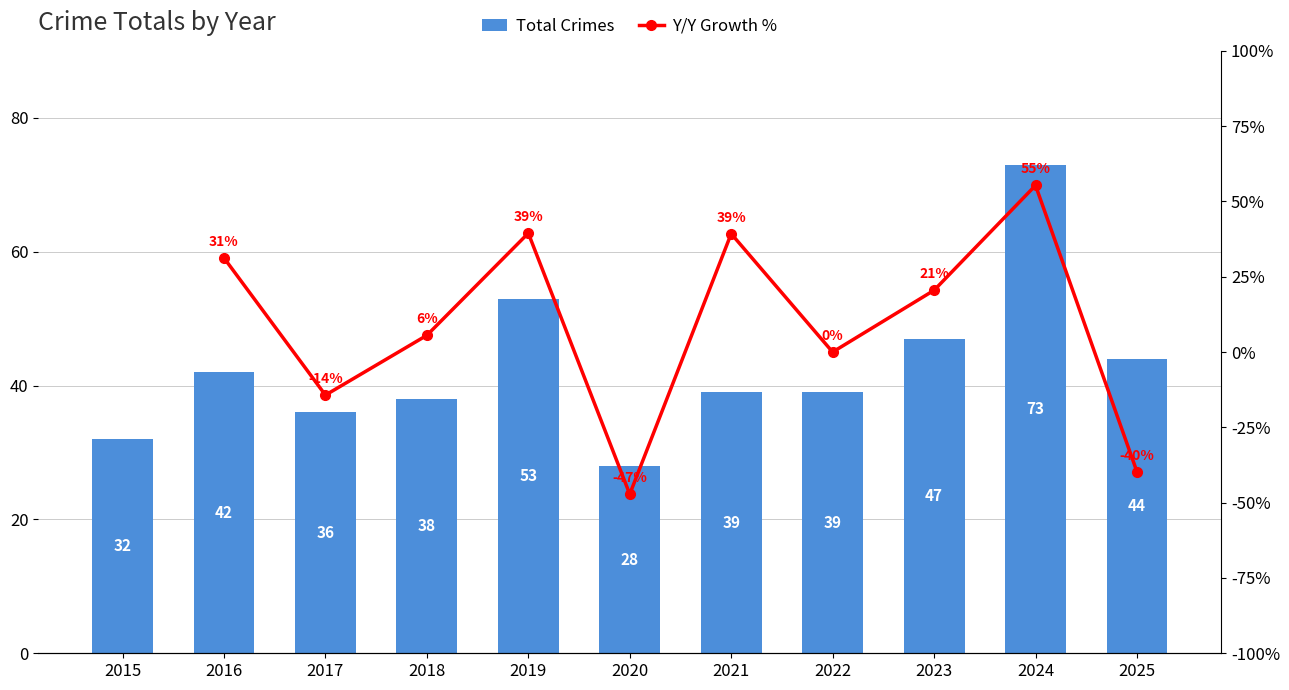

What is the ratio of the value at 2020 to the value at 2018?

0.7